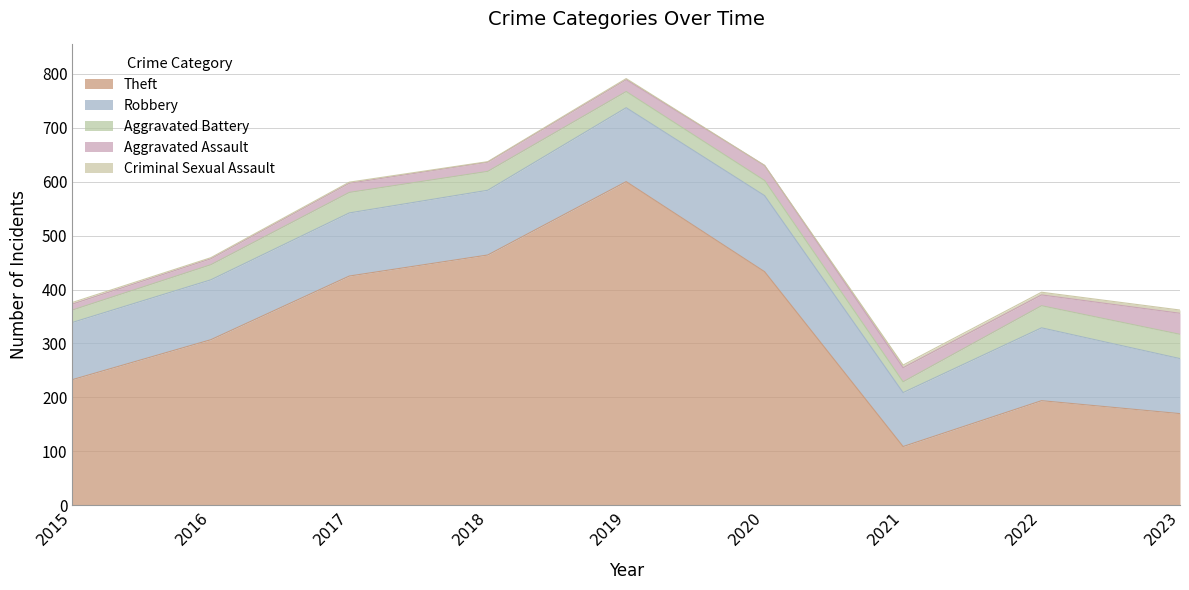

At how many categories does at least one series exceed 32?

9